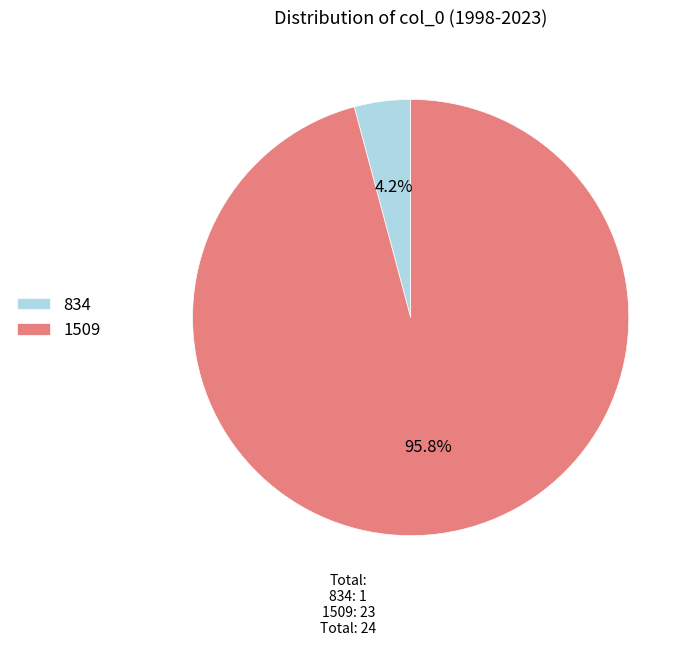

What is the smallest slice in the pie chart?

834